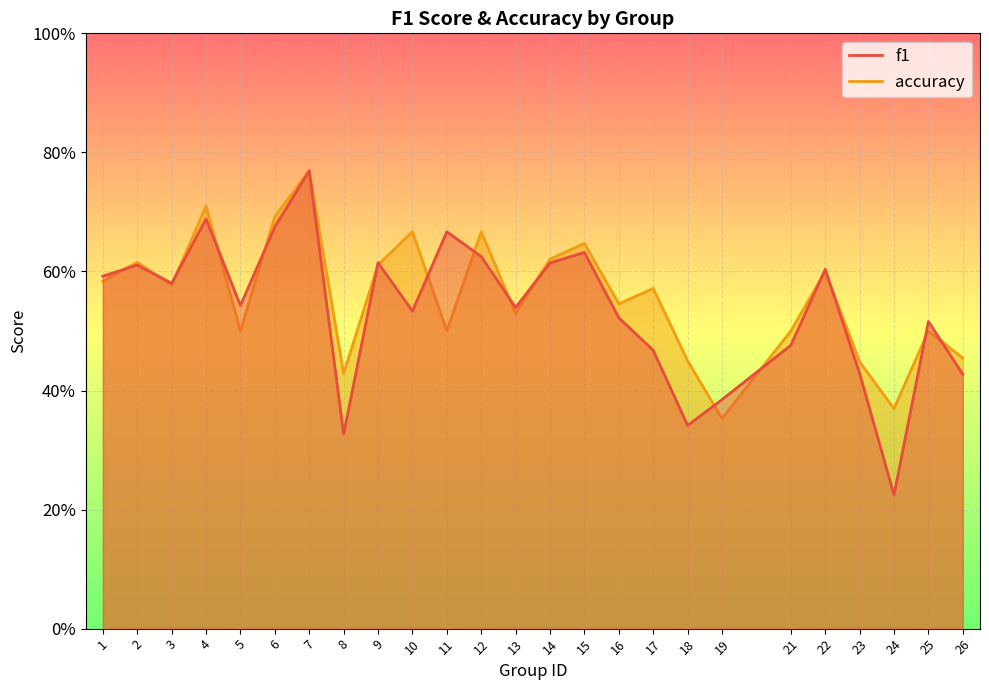

Where is the first local maximum for f1?

2